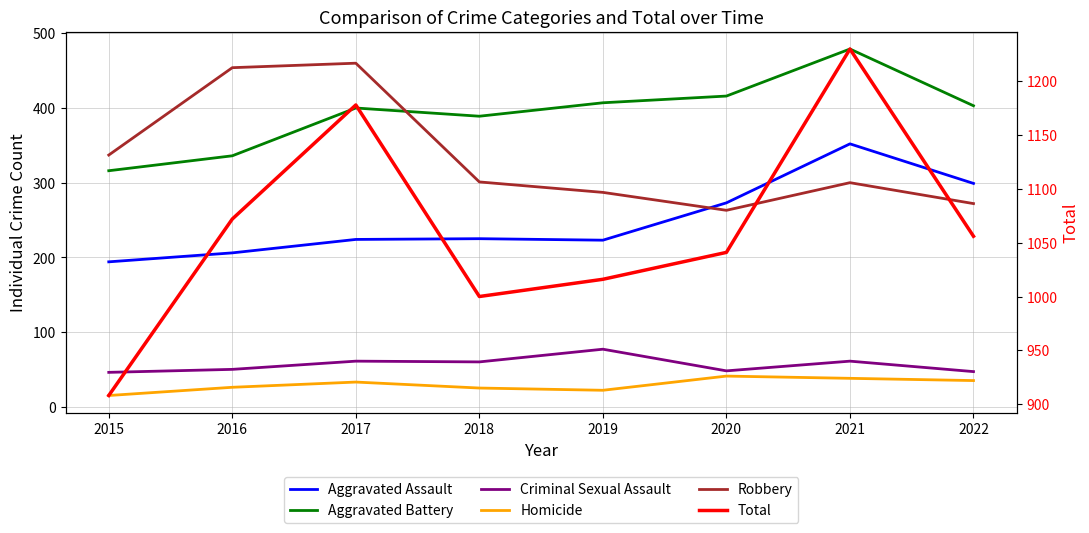

What are all the series names shown in the legend?

Aggravated Assault, Aggravated Battery, Criminal Sexual Assault, Homicide, Robbery, Total